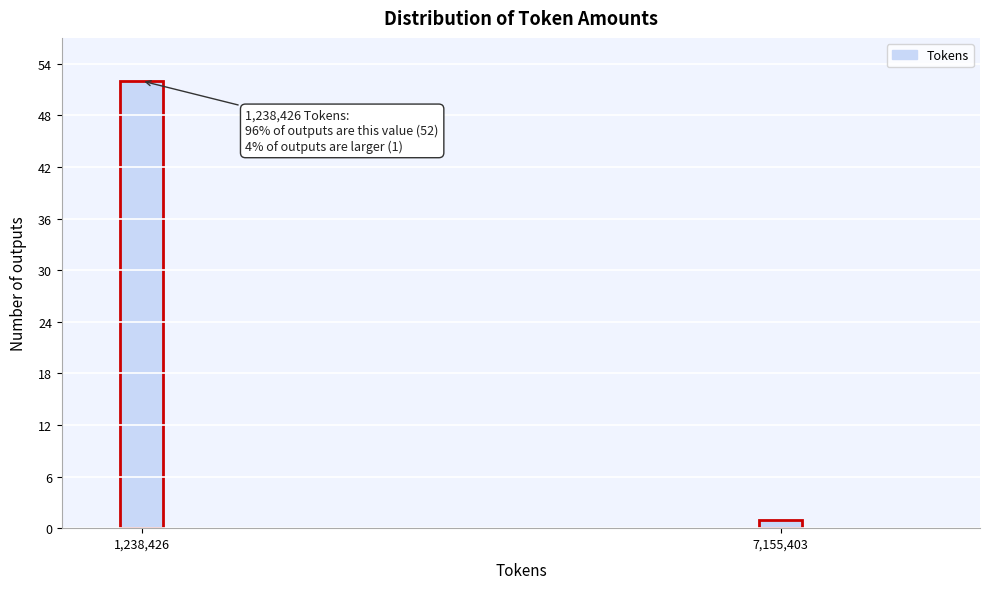

Reading left to right, transcribe all the data shown in this chart.

1,238,426=52	7,155,403=1